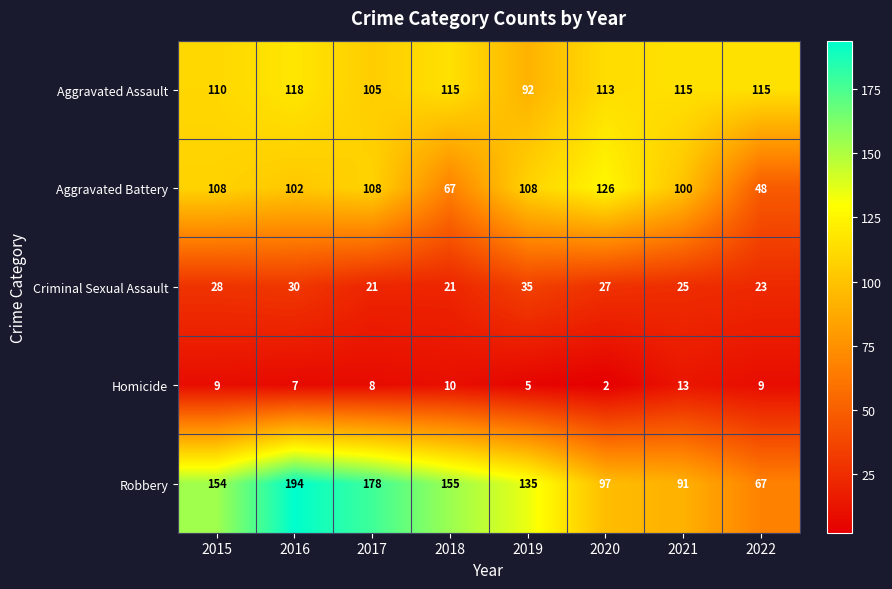

The Aggravated Assault series shows 115 at 2022. True or false?

True